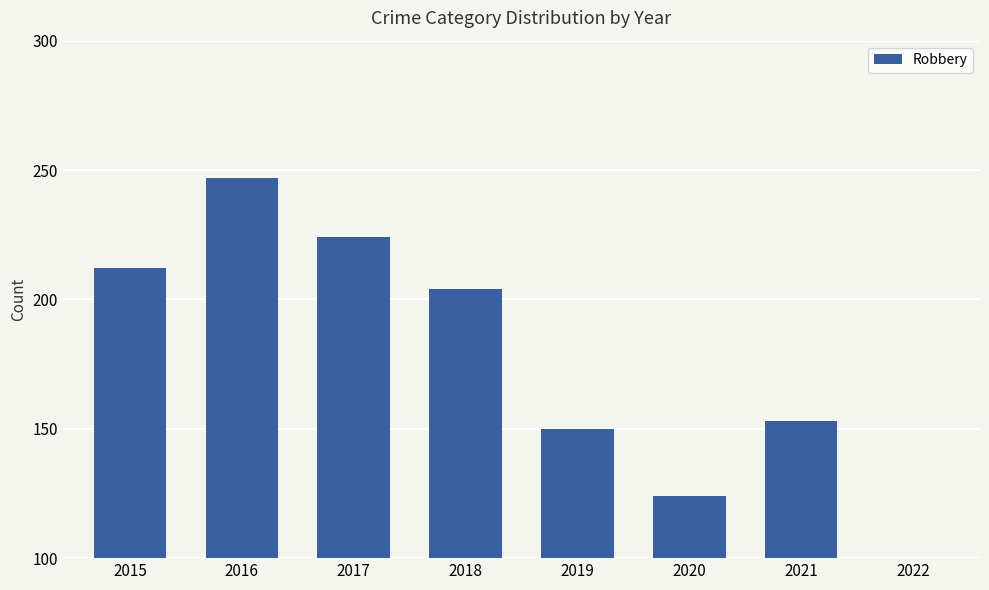

Count the number of data series in this chart.

1